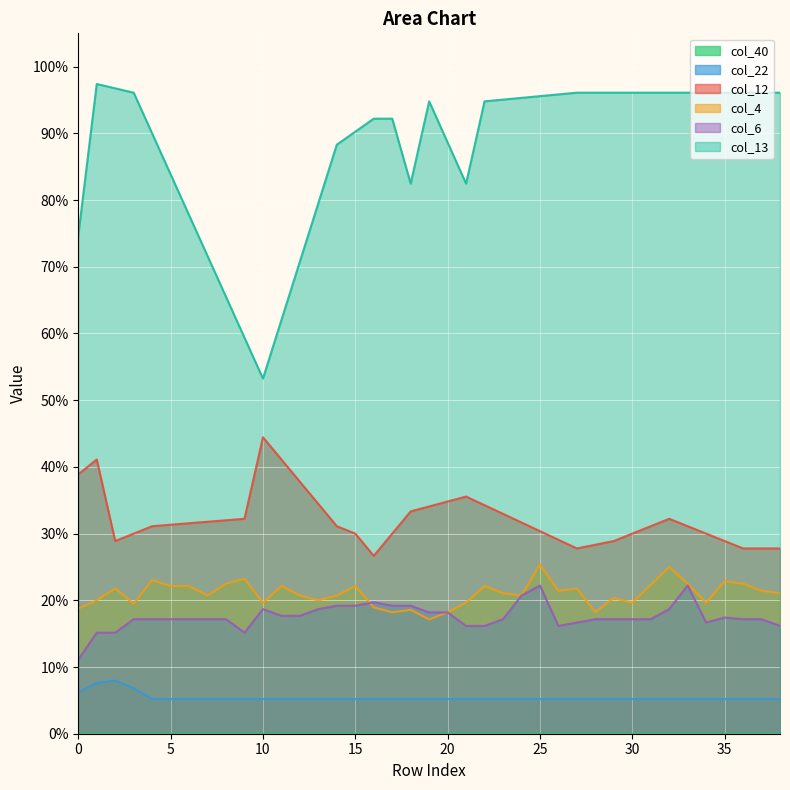

True or false: col_22 and col_13 intersect in this chart.

False